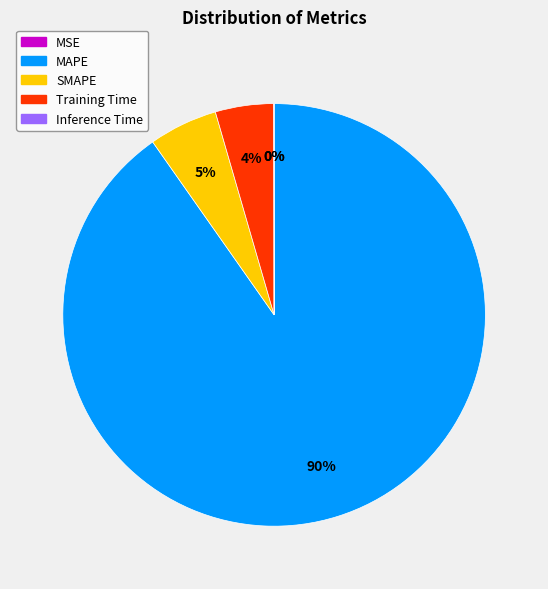

To the nearest percent, what is the average slice percentage?

20%